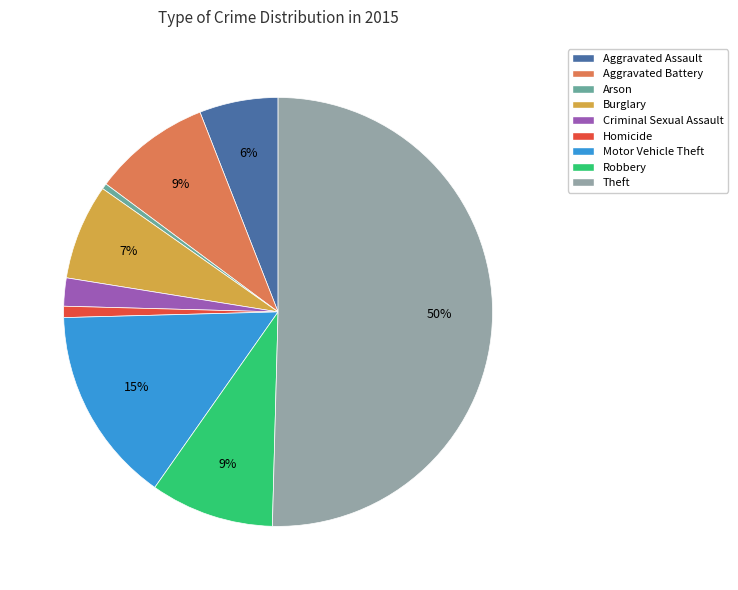

To the nearest percent, what is the difference between the Theft and Aggravated Assault slice percentages?

44%